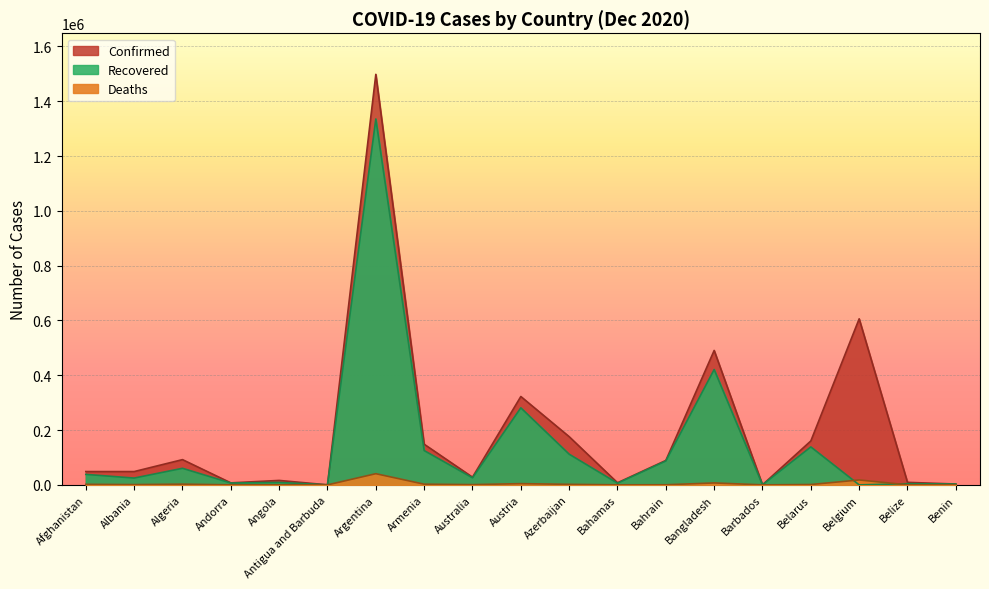

Reading left to right, extract all data points from this chart.

Confirmed: Afghanistan=48527	Albania=48530	Algeria=92102	Andorra=7338	Angola=16188	Antigua and Barbuda=148	Argentina=1498160	Armenia=148325	Australia=28033	Austria=322463	Azerbaijan=175874	Bahamas=7659	Bahrain=89143	Bangladesh=490533	Barbados=292	Belarus=160295	Belgium=605966	Belize=9173	Benin=3090
Recovered: Afghanistan=38250	Albania=24820	Algeria=60457	Andorra=6629	Angola=8898	Antigua and Barbuda=138	Argentina=1335317	Armenia=125169	Australia=25676	Austria=281106	Azerbaijan=111918	Bahamas=6069	Bahrain=87182	Bangladesh=420896	Barbados=269	Belarus=138464	Belgium=0	Belize=4279	Benin=2972
Deaths: Afghanistan=1965	Albania=1003	Algeria=2596	Andorra=79	Angola=371	Antigua and Barbuda=4	Argentina=40766	Armenia=2486	Australia=908	Austria=4473	Azerbaijan=1922	Bahamas=163	Bahrain=348	Bangladesh=7052	Barbados=7	Belarus=1263	Belgium=17902	Belize=192	Benin=44